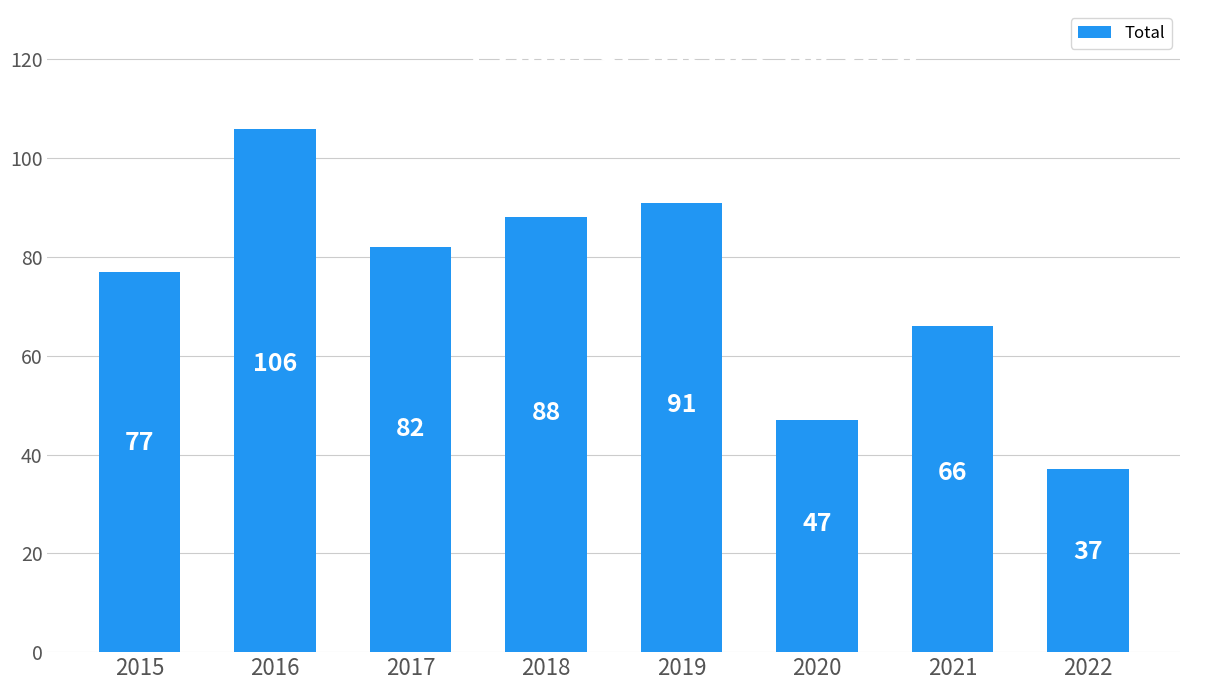

What is the difference between the maximum and minimum values?

69